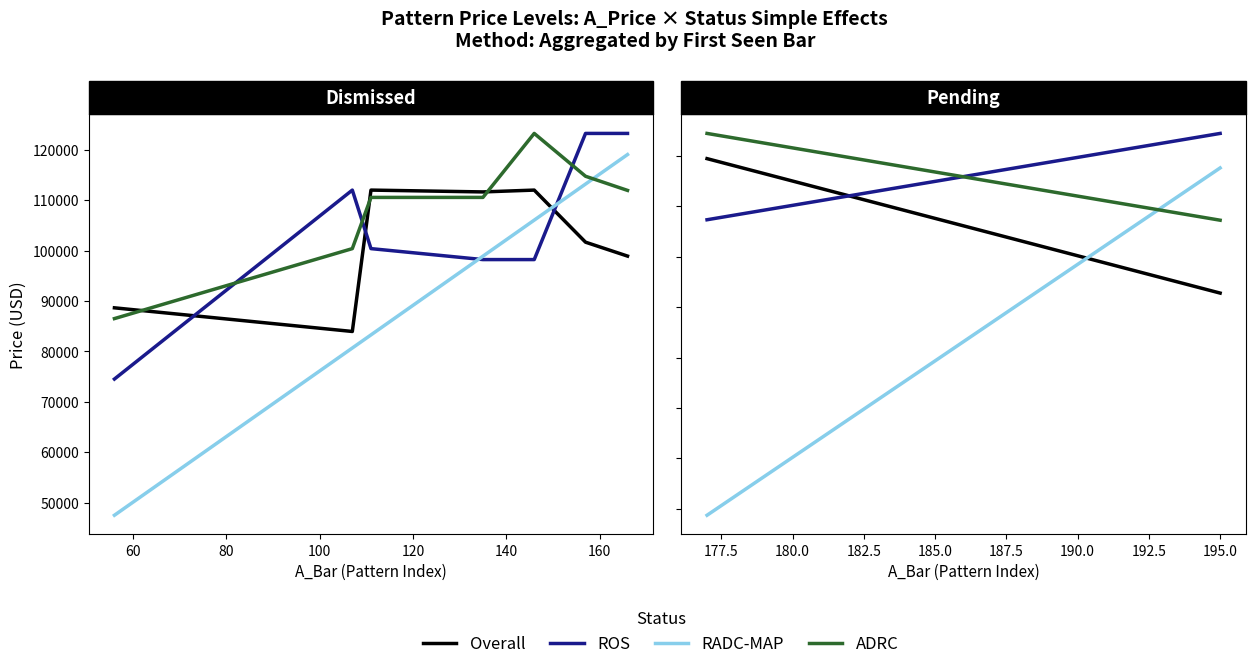

Rank the series by their average value, from lowest to highest.

RADC-MAP, Overall, ROS, ADRC